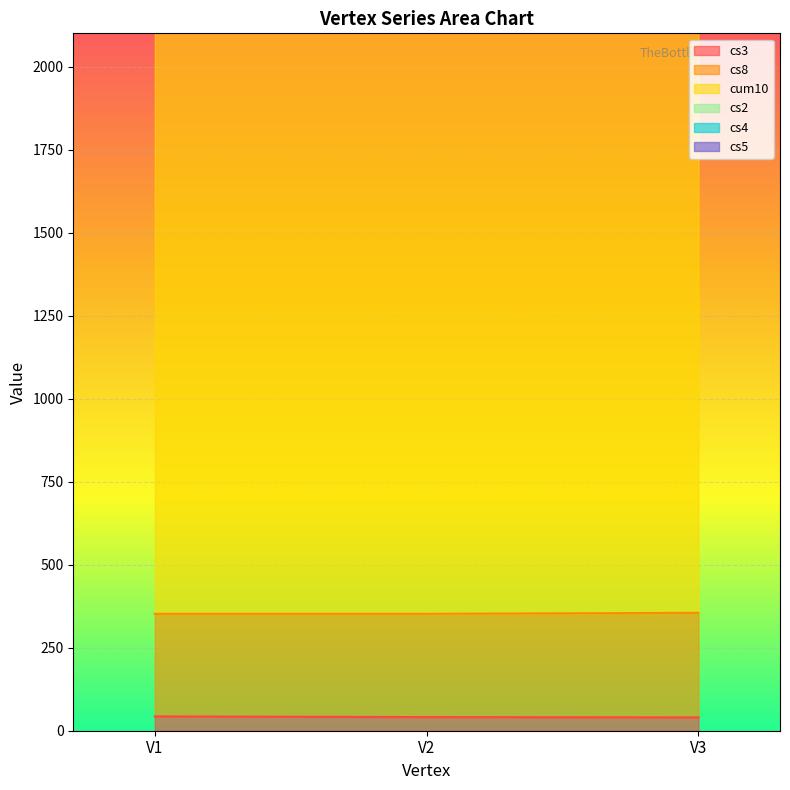

The cs8 series shows 1125 at V2. True or false?

False